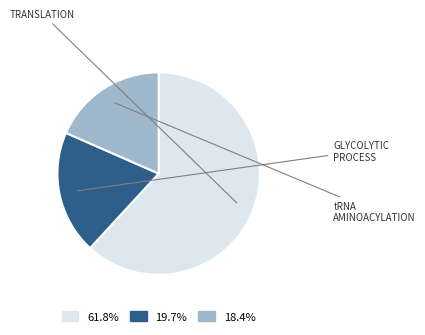

Is there a majority slice in this chart?

Yes